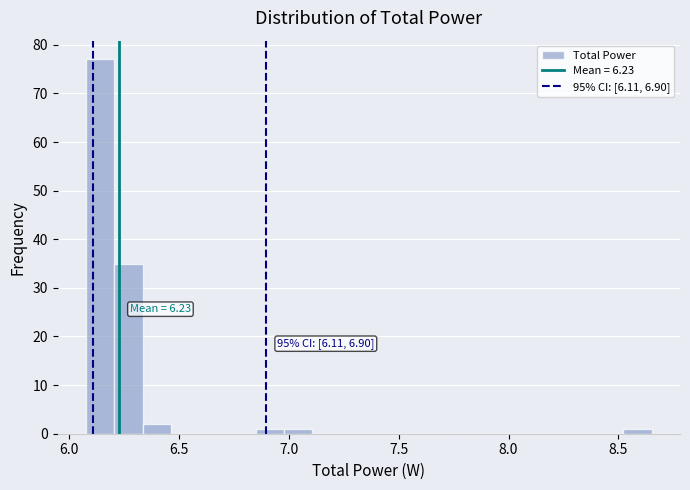

Read against the x-axis, roughly where is the centre of the tallest bar?

6.15